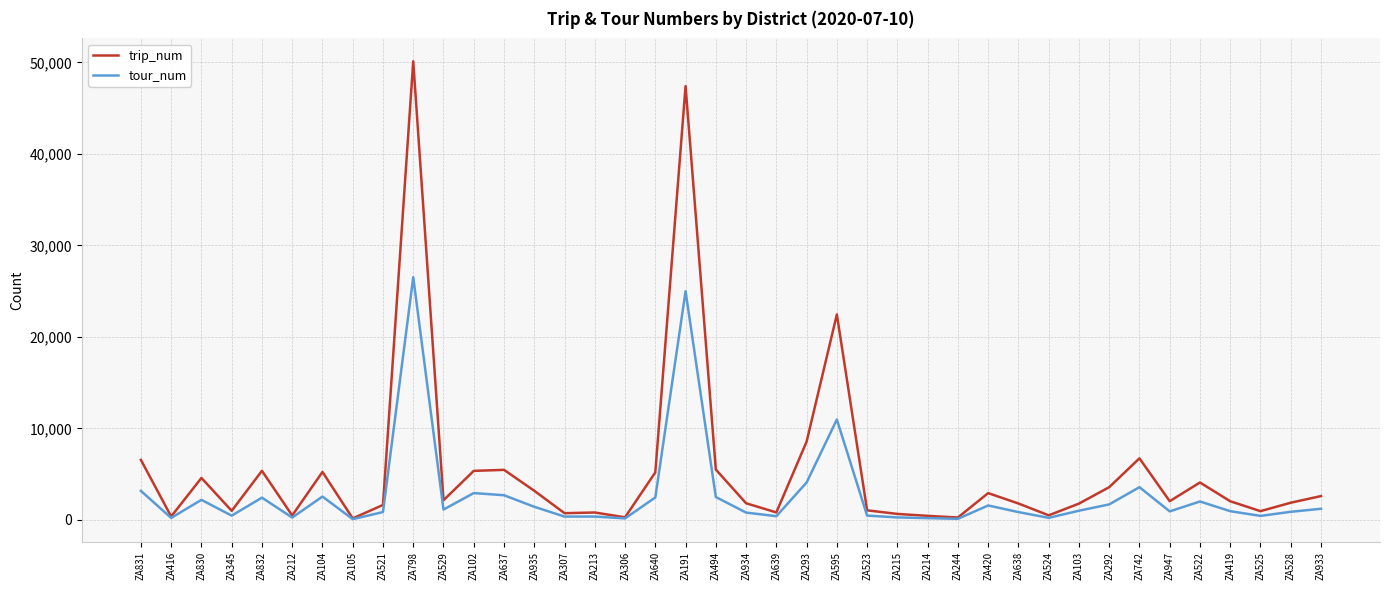

What is the sum of the trip_num values at ZA933 and ZA213?

3427